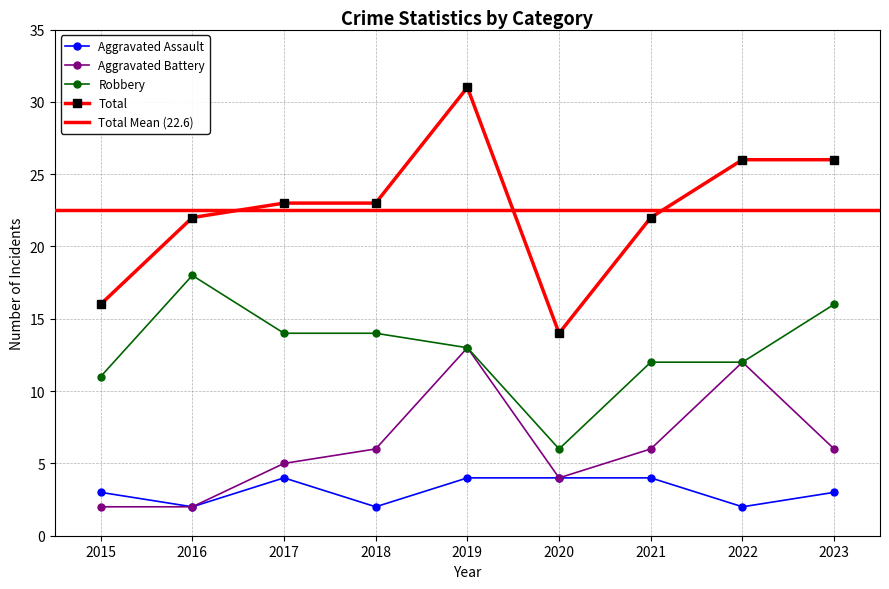

How many series are shown in this chart?

4